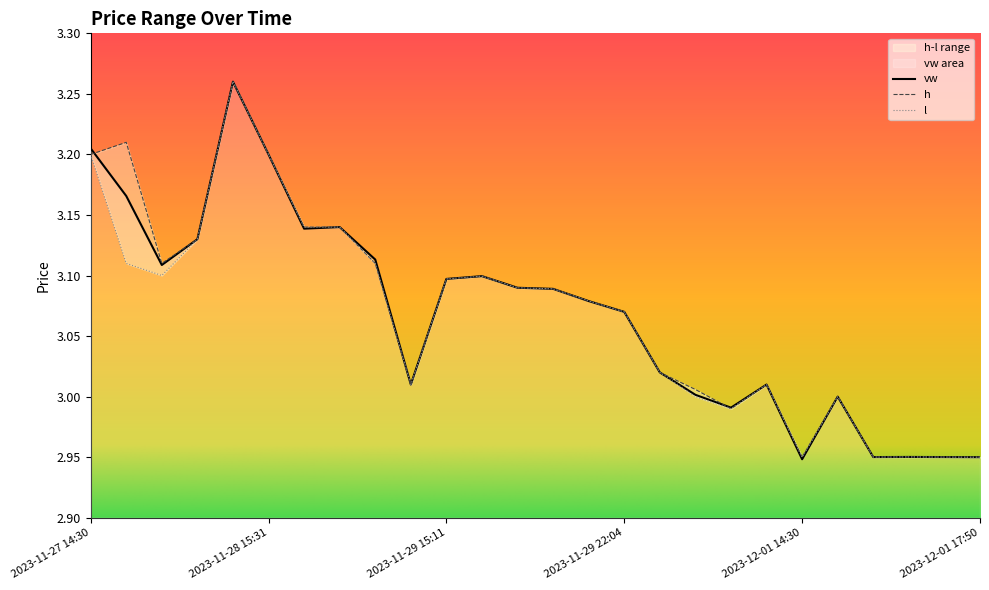

After their last crossing, which series has the higher values: h or vw?

vw